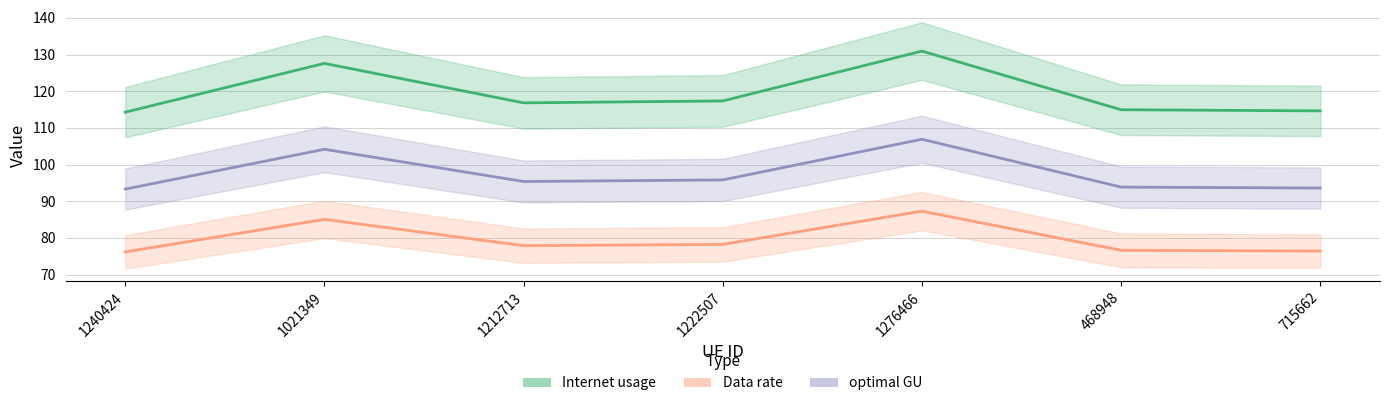

What are all the series names shown in the legend?

Internet usage, Data rate, optimal GU